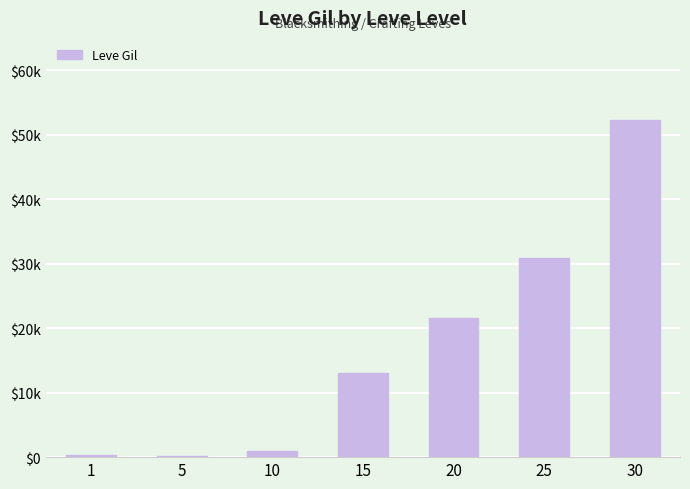

At which category does the chart reach its minimum across all series?

5